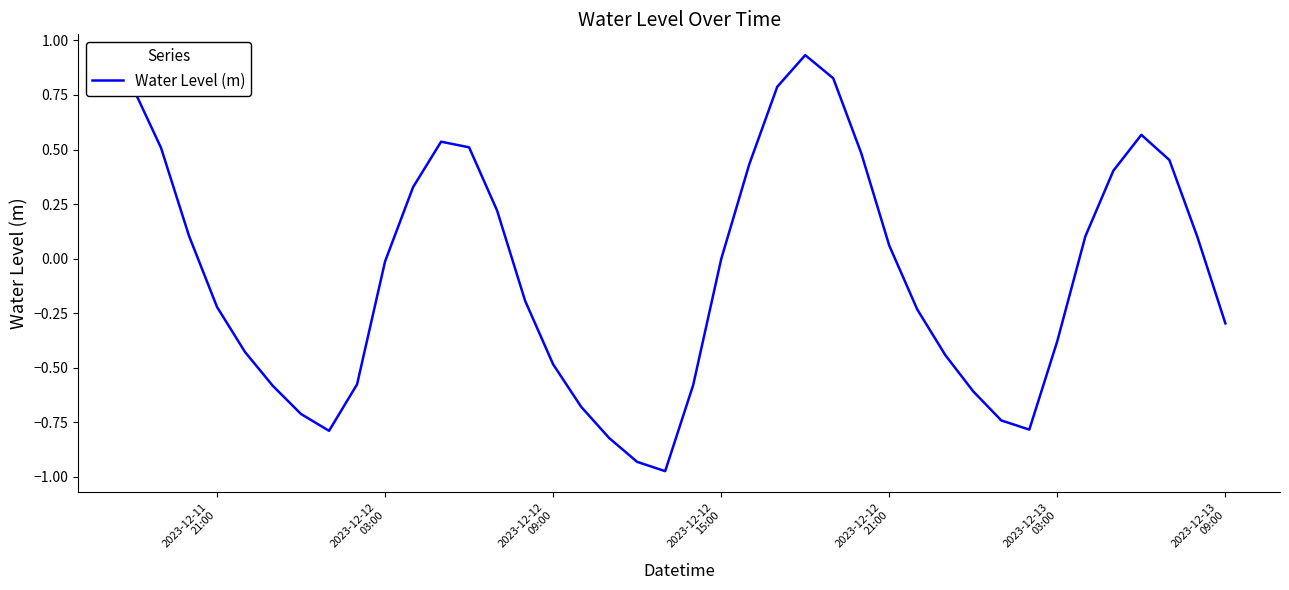

What is the difference between the maximum and second lowest values?

1.9